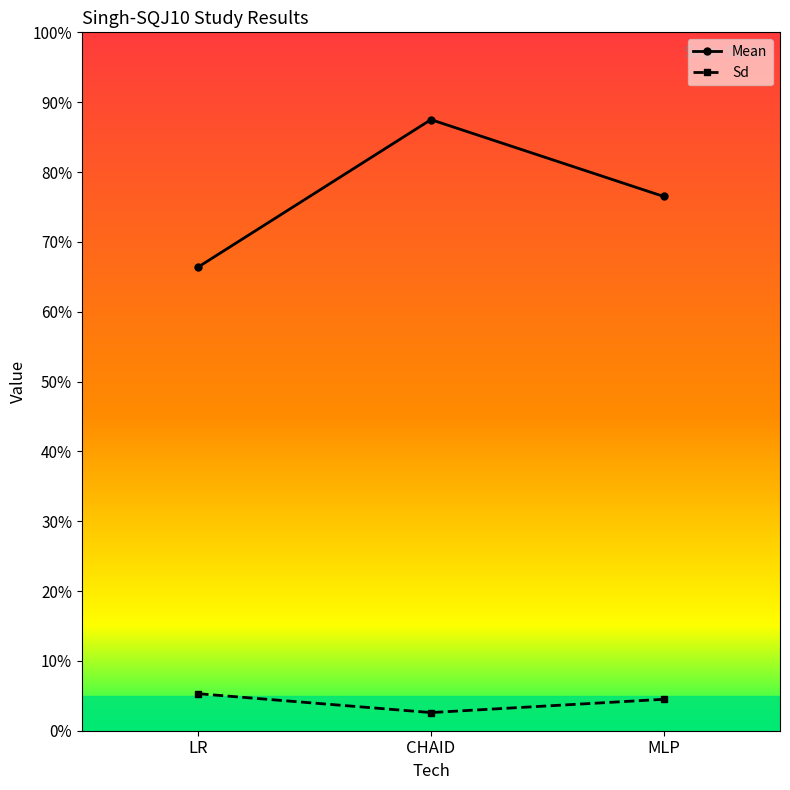

Rank the categories by Mean value from lowest to highest.

LR, MLP, CHAID